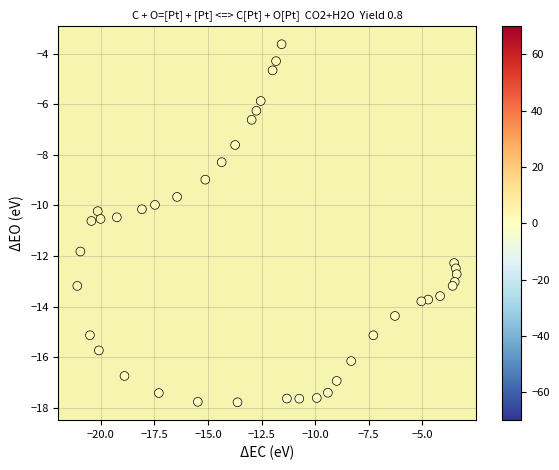

What is the range of X values (max minus min)?

17.7